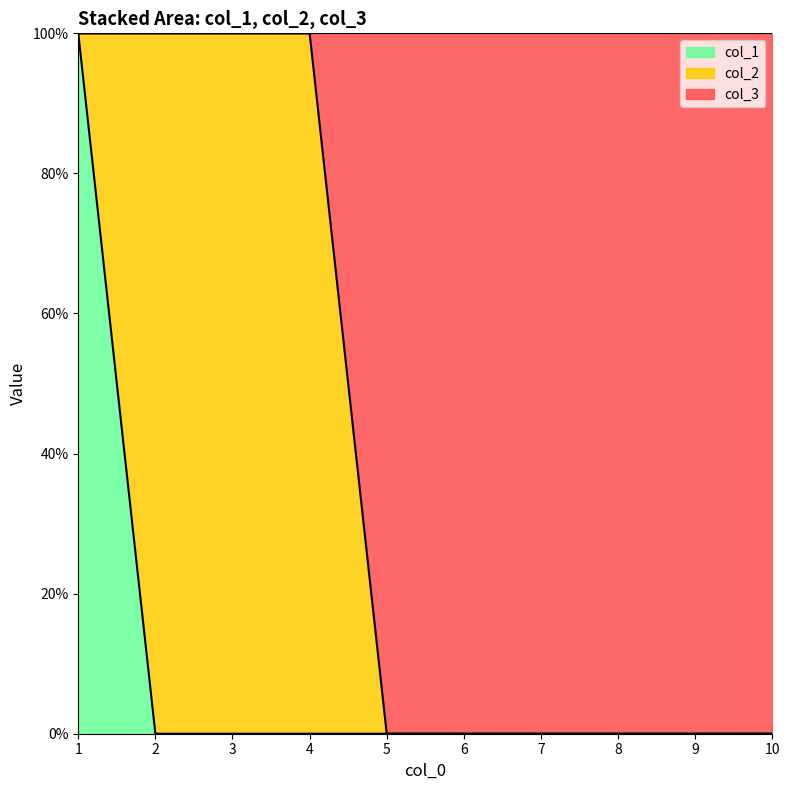

True or false: col_3 and col_1 intersect in this chart.

False